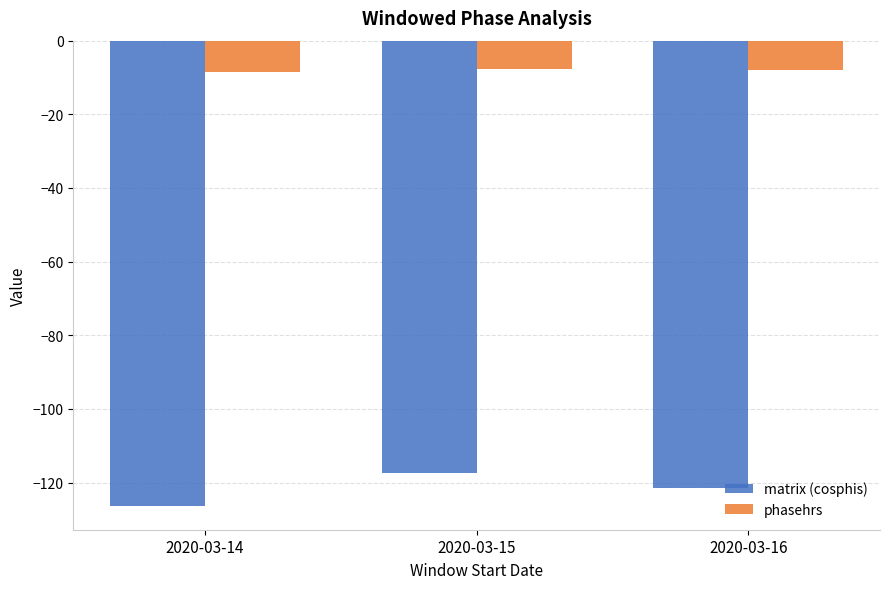

How many data points in phasehrs are above -8?

1